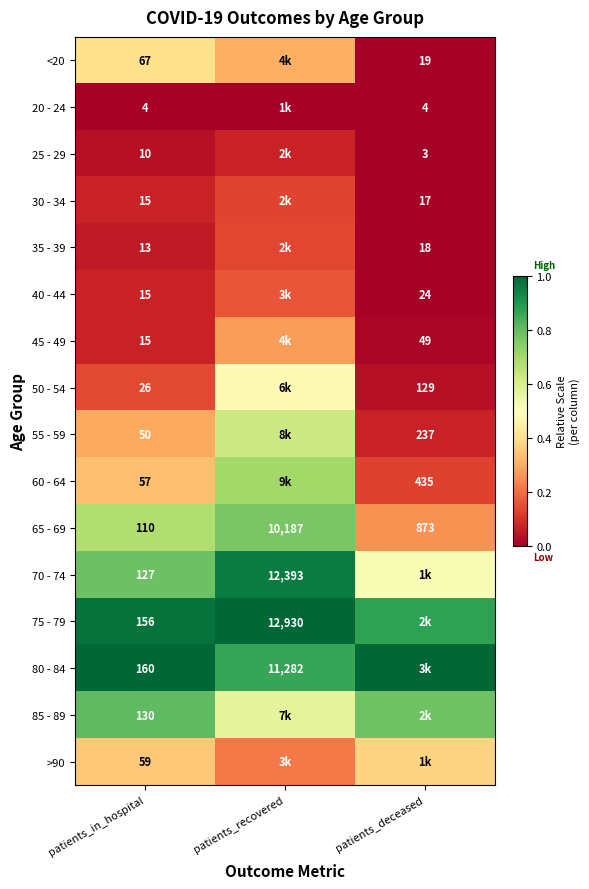

The value of 75 - 79 at patients_in_hospital is 1.5. True or false?

False